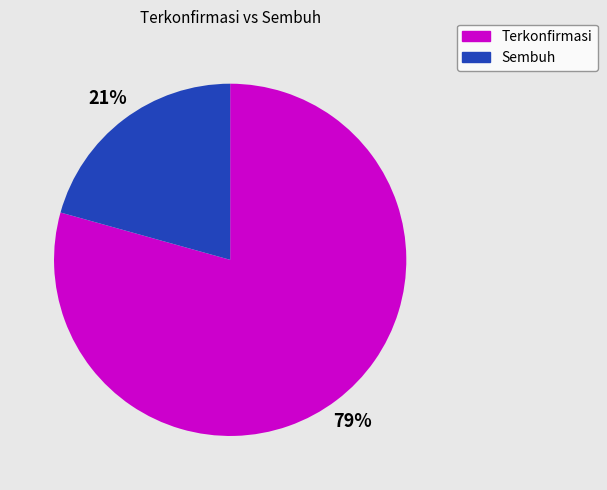

How many segments does this pie chart have?

2